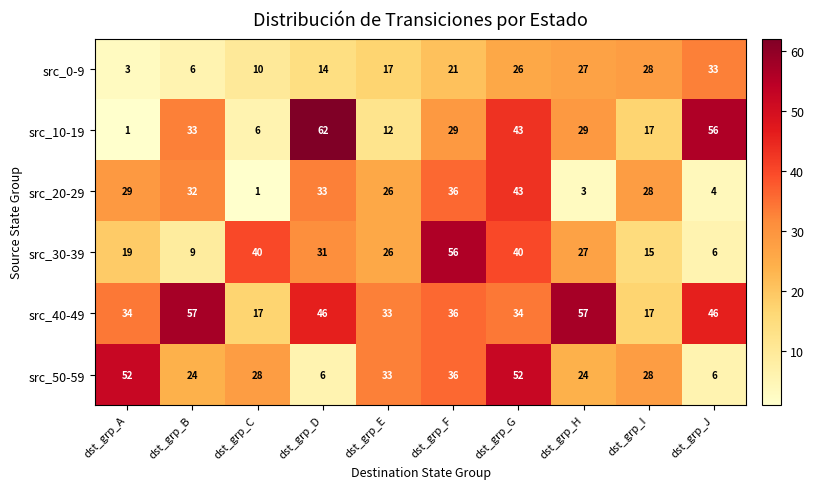

At which category does the chart reach its peak across all series?

dst_grp_D